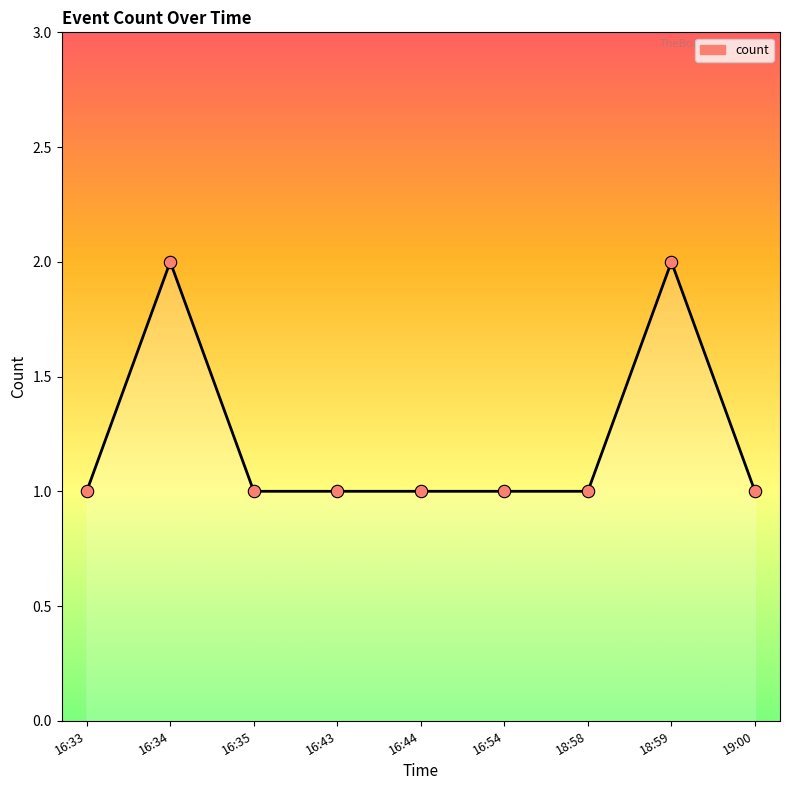

What is the change in value from 16:34 to 16:44?

-1